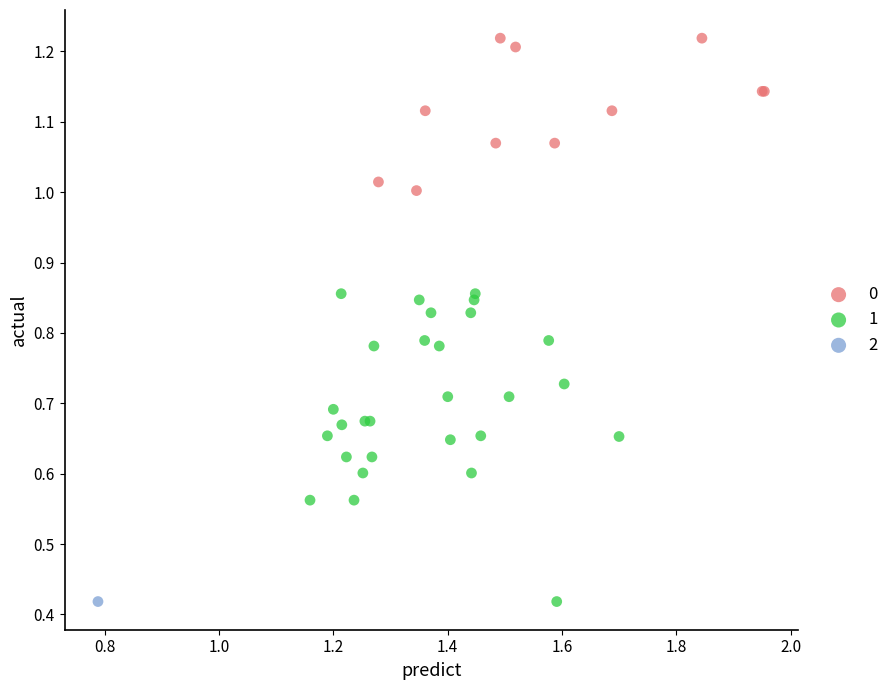

What are all the series names shown in the legend?

0, 1, 2